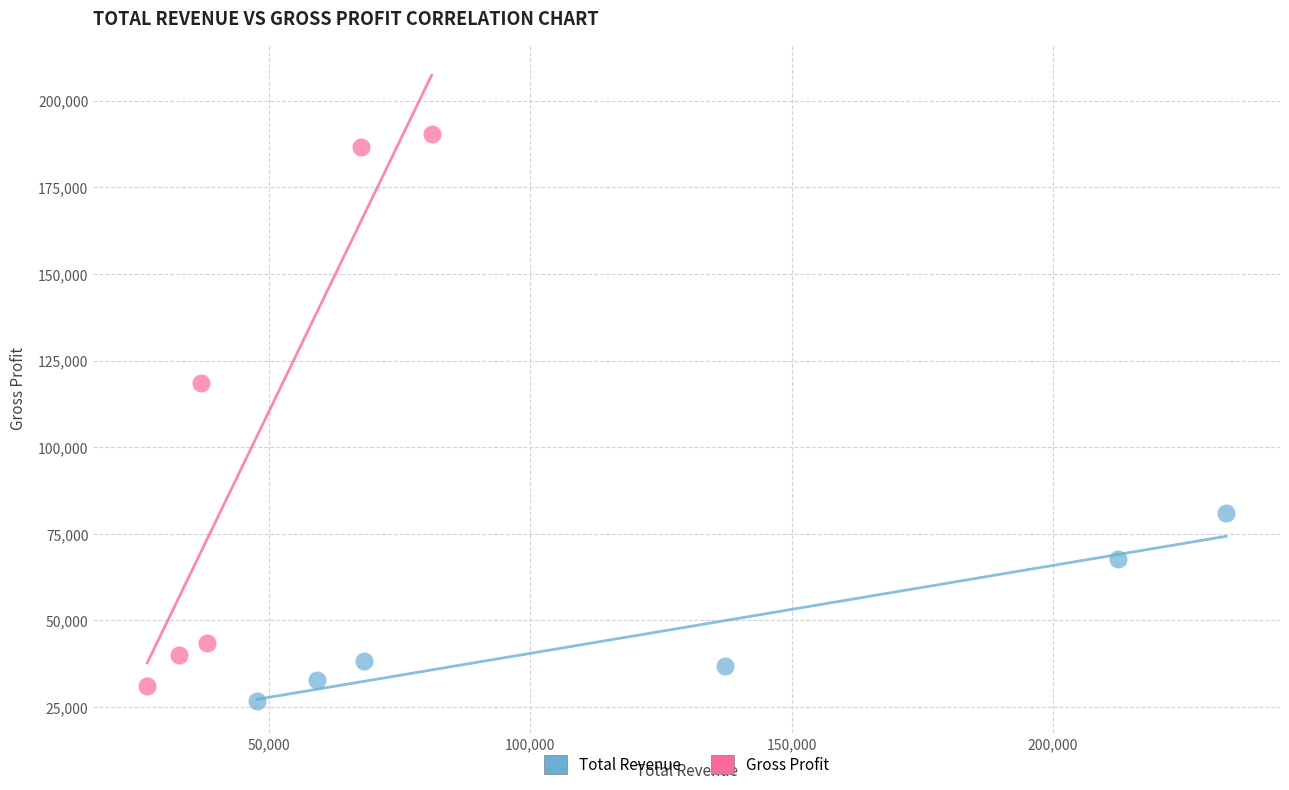

Which series contains the highest Y value?

Gross Profit